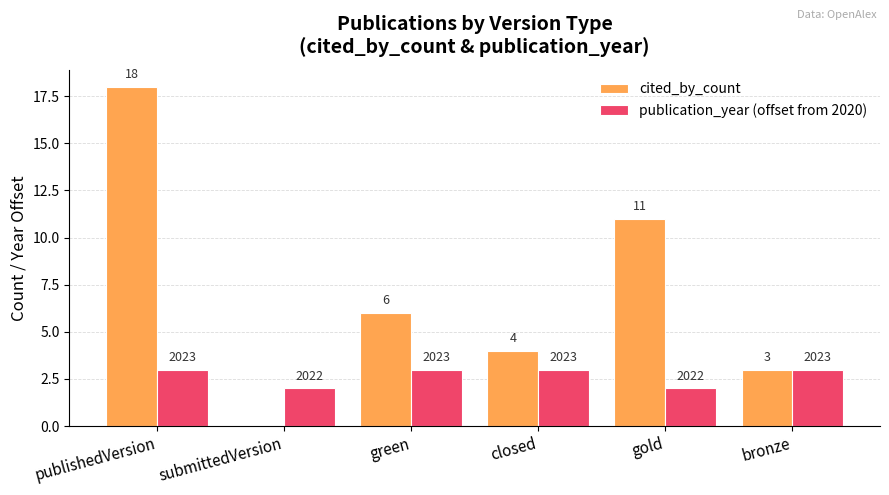

What are all the series names shown in the legend?

cited_by_count, publication_year (offset from 2020)